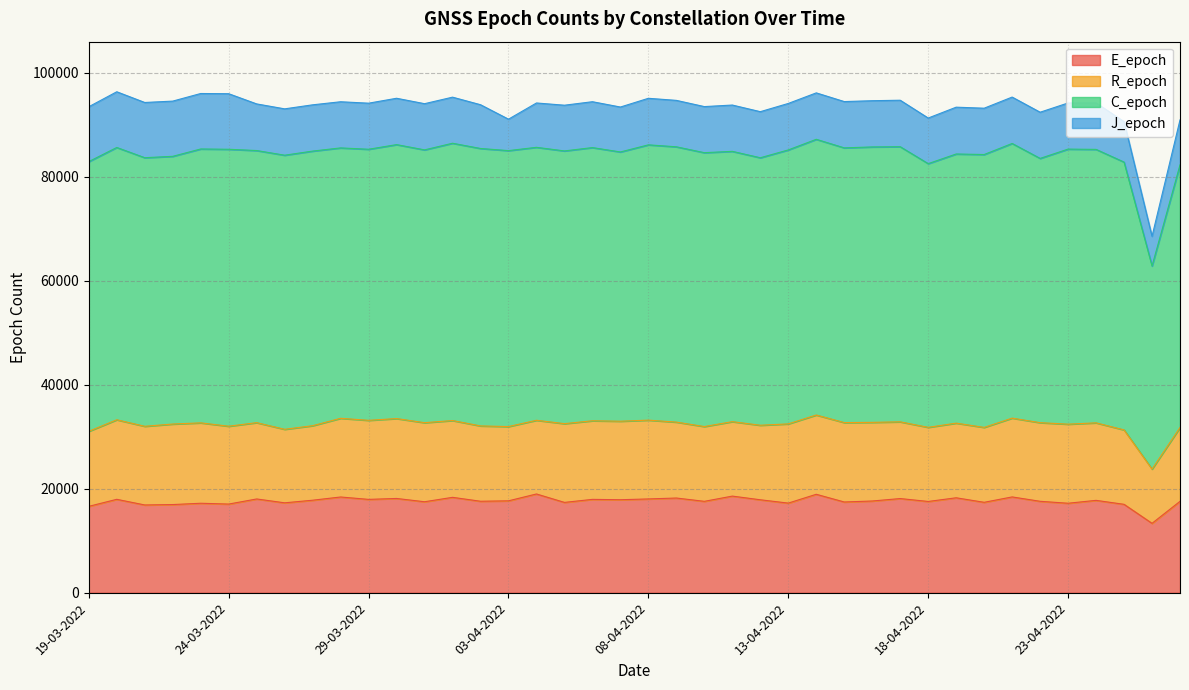

In E_epoch, how many points are lower than both neighbors (excluding endpoints)?

15